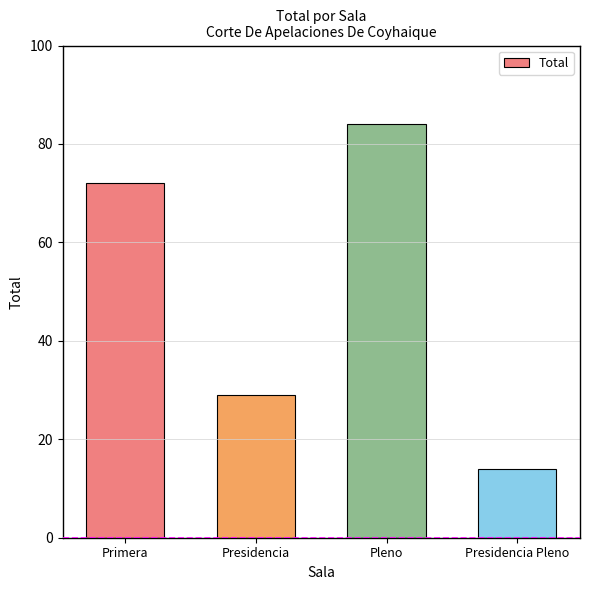

Count the number of data series in this chart.

1